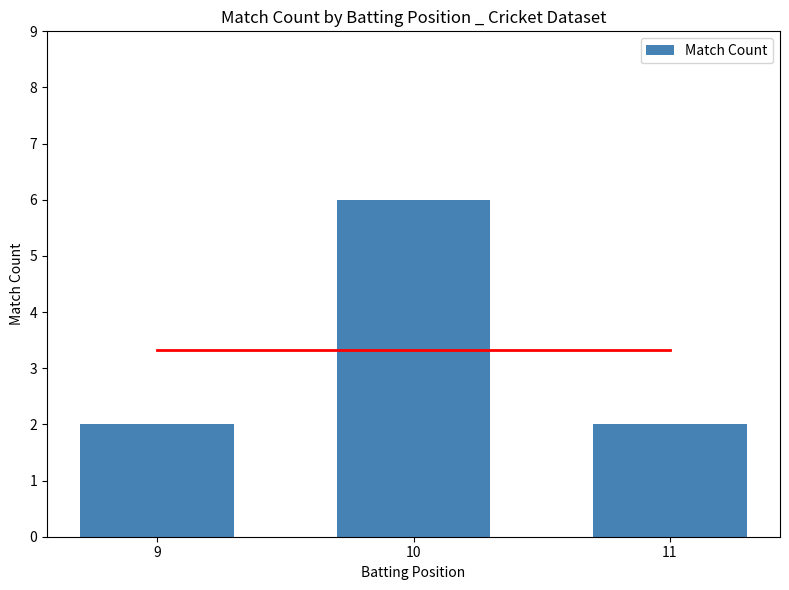

What is the average value?

3